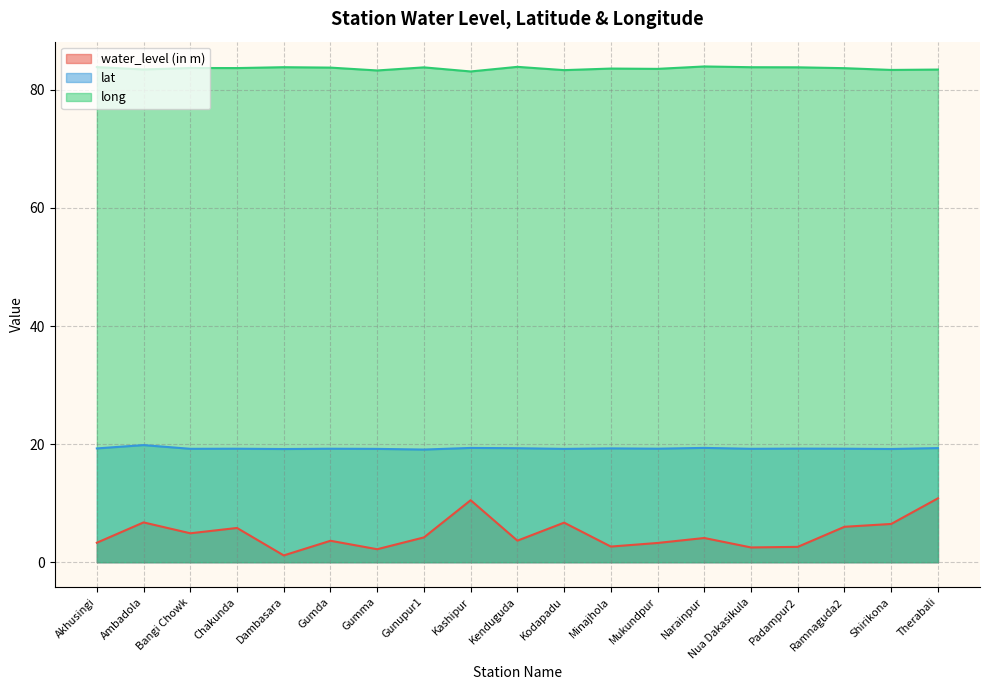

True or false: long has more than 0 points higher than both neighbors.

True